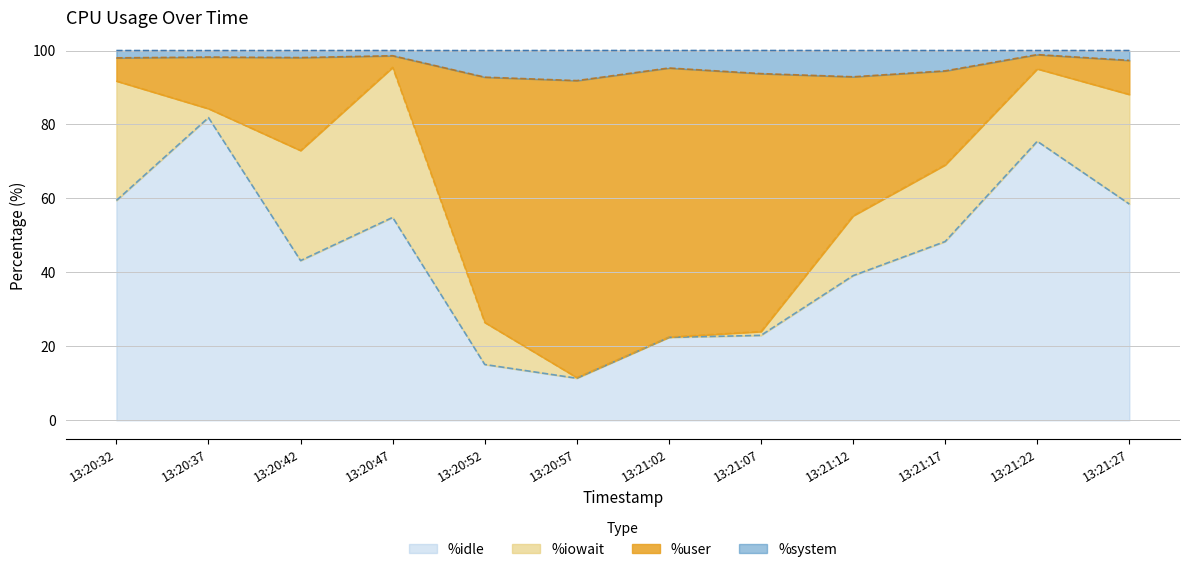

What is the total value across all series at 13:20:52?

100.0